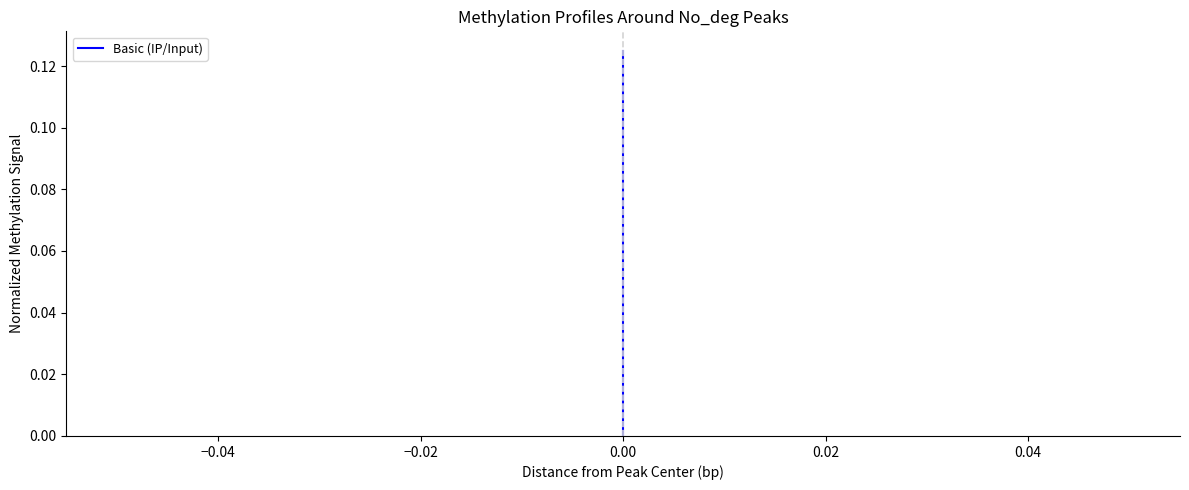

Which has a higher value, −0.04 or −0.02?

−0.04